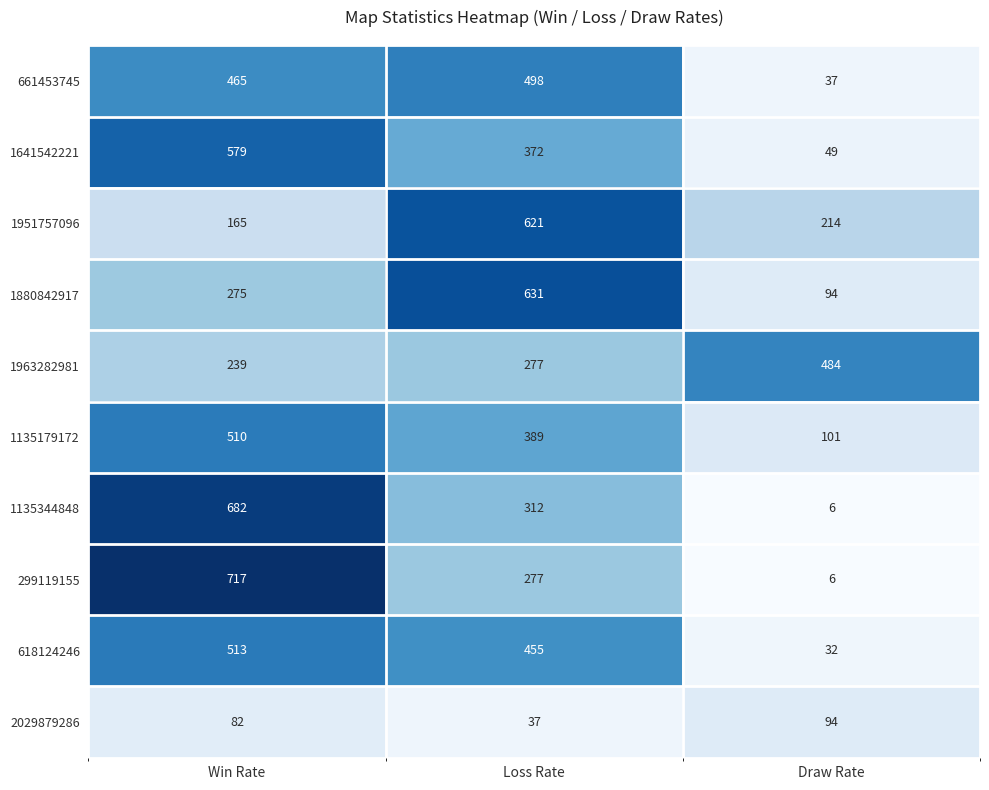

Rank the categories by 661453745 value from lowest to highest.

Draw Rate, Win Rate, Loss Rate